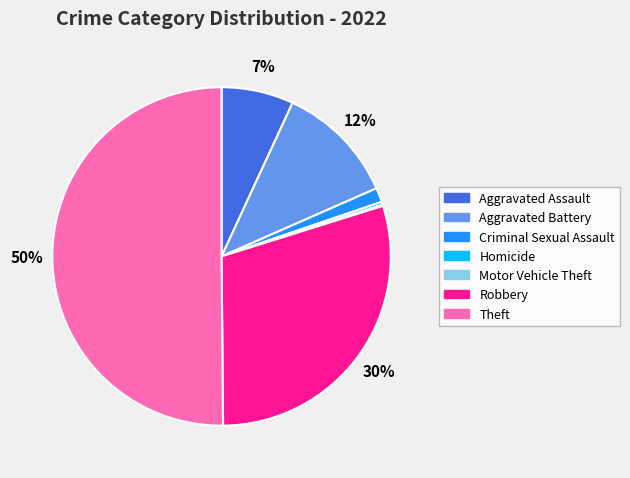

Is Robbery the majority of the pie?

No